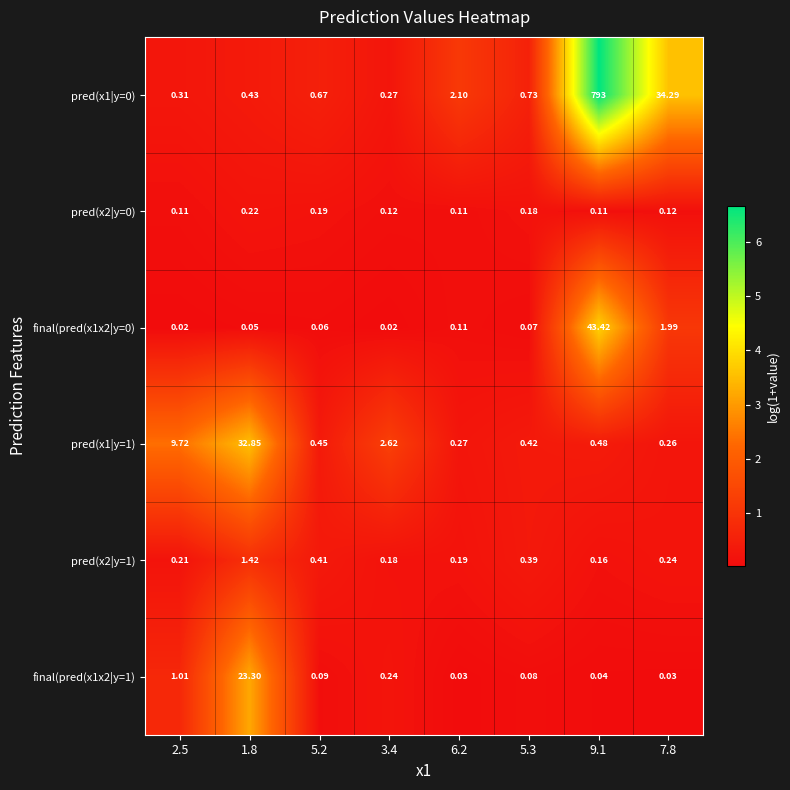

Is the value of pred(x2|y=0) at 7.8 greater than the value of final(pred(x1x2|y=1) at 1.8?

No